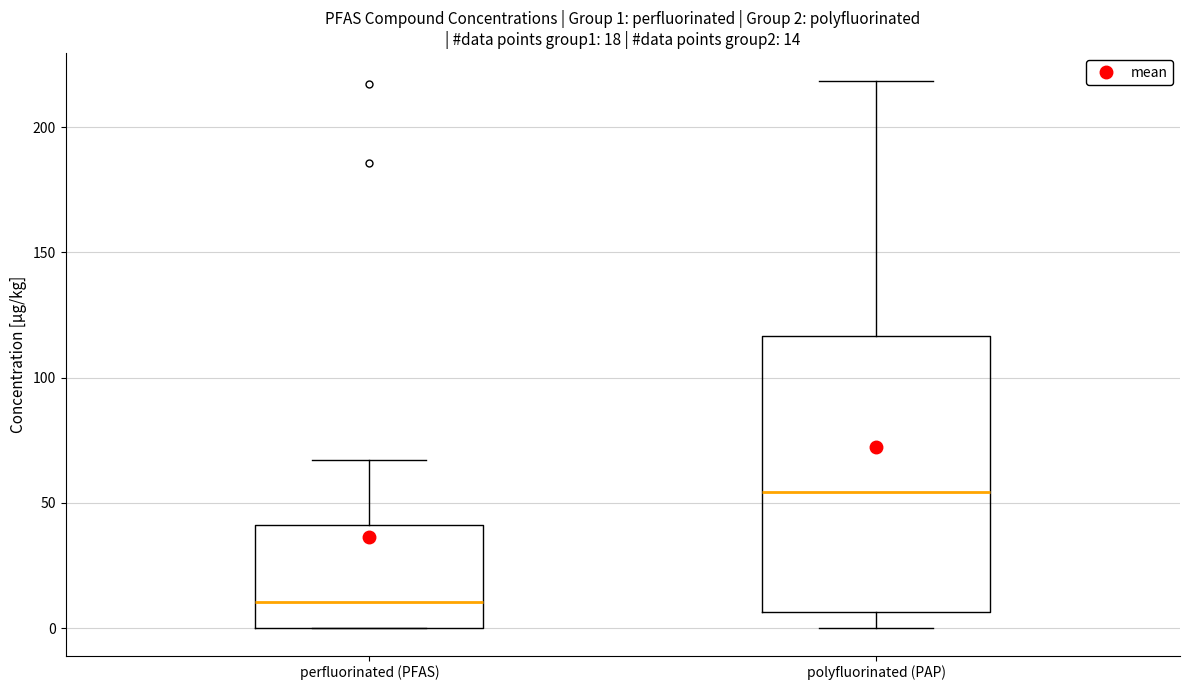

Comparing the boxes themselves (not the whiskers), which one is the tallest?

polyfluorinated (PAP)